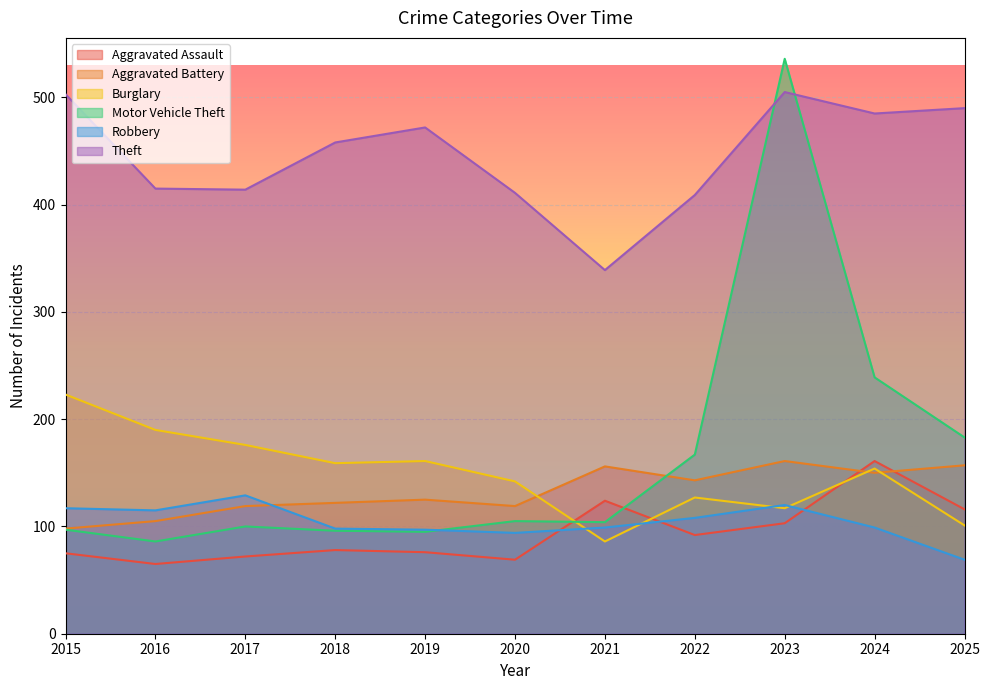

Which has a higher value, 2019 or 2016?

2019